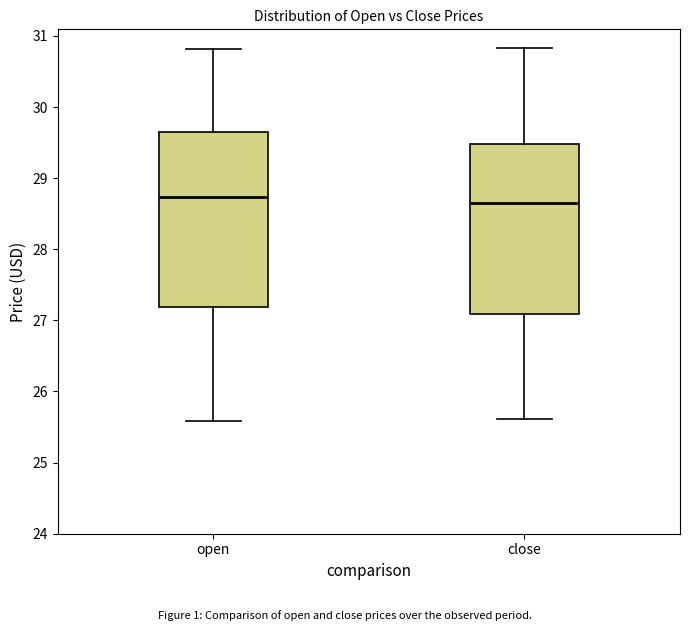

Reading left to right, transcribe this box plot: for each box, give where its median line is, the range the box spans, and where its two whiskers end, as read against the y-axis. The values are not printed on the chart, so give them approximately, as read against the axis.

open: median 28.7, box 27.2 to 29.6, whiskers 25.6 to 30.8
close: median 28.7, box 27.1 to 29.5, whiskers 25.6 to 30.8